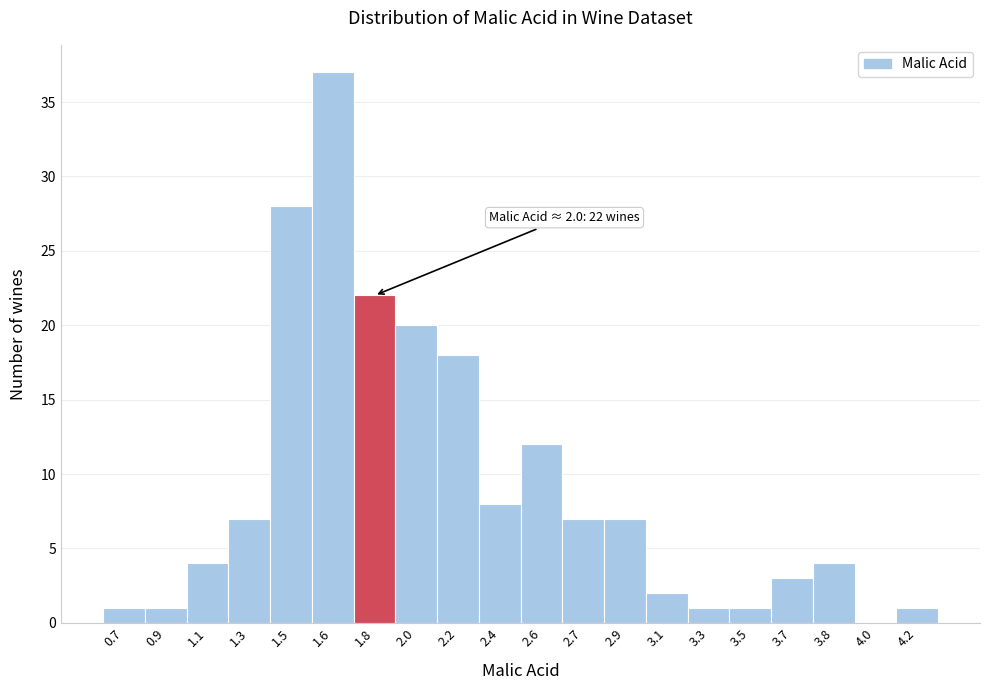

Reading left to right, what are all the values shown in this chart?

0.7=1	0.9=1	1.1=4	1.3=7	1.5=28	1.6=37	1.8=22	2.0=20	2.2=18	2.4=8	2.6=12	2.7=7	2.9=7	3.1=2	3.3=1	3.5=1	3.7=3	3.8=4	4.0=0	4.2=1